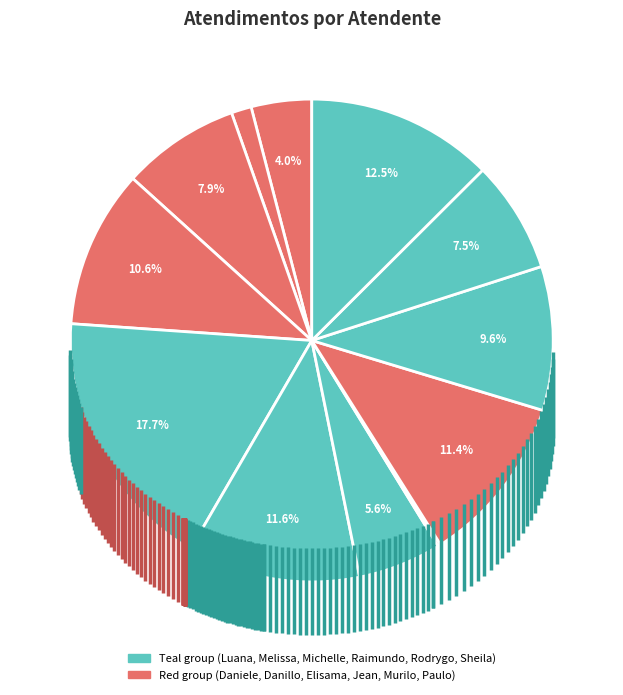

Is there any slice that represents more than half of the pie?

No